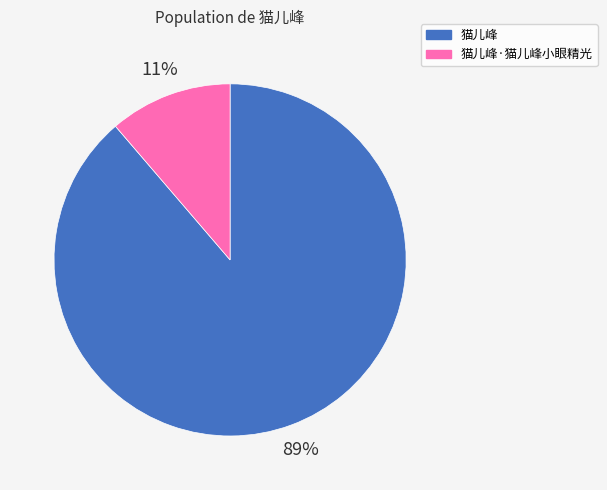

Combined, do 猫儿峰·猫儿峰小眼精光 and 猫儿峰 account for over 50%?

Yes